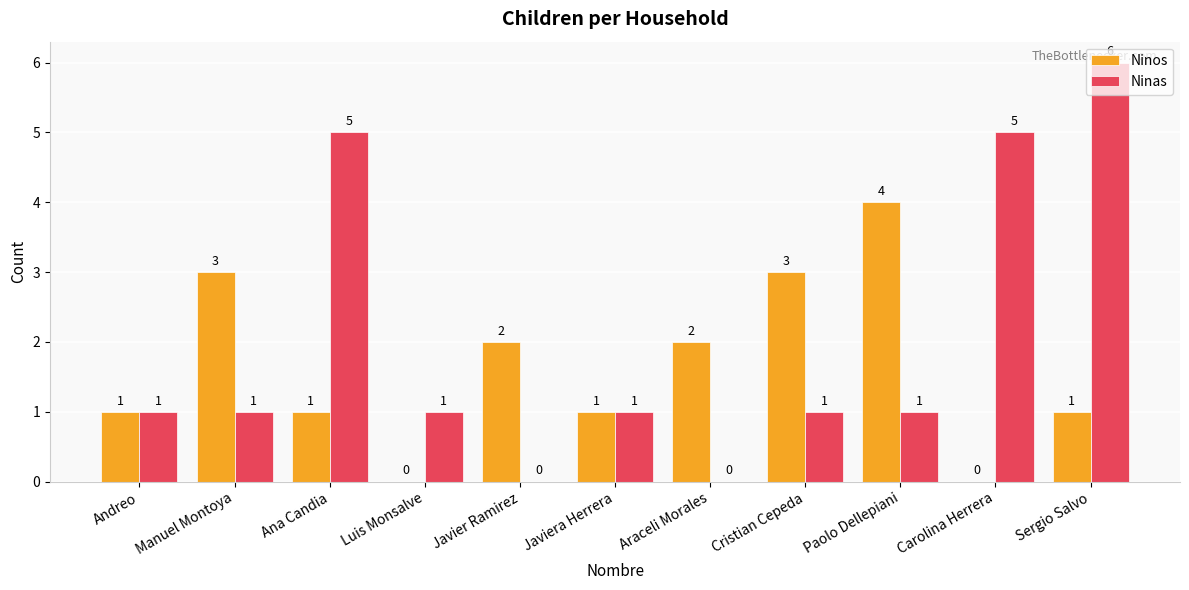

What are all the series names shown in the legend?

Ninos, Ninas